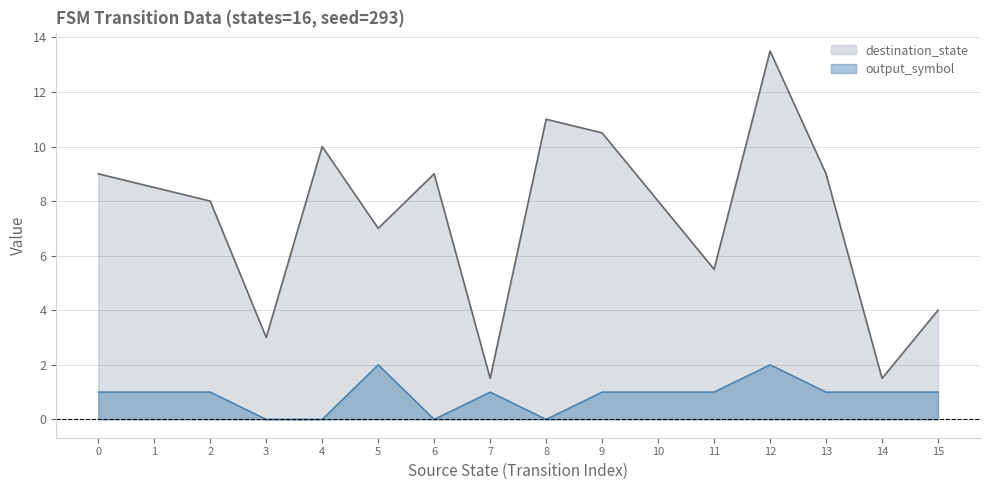

Between 0 and 9, which series saw the biggest shift?

destination_state